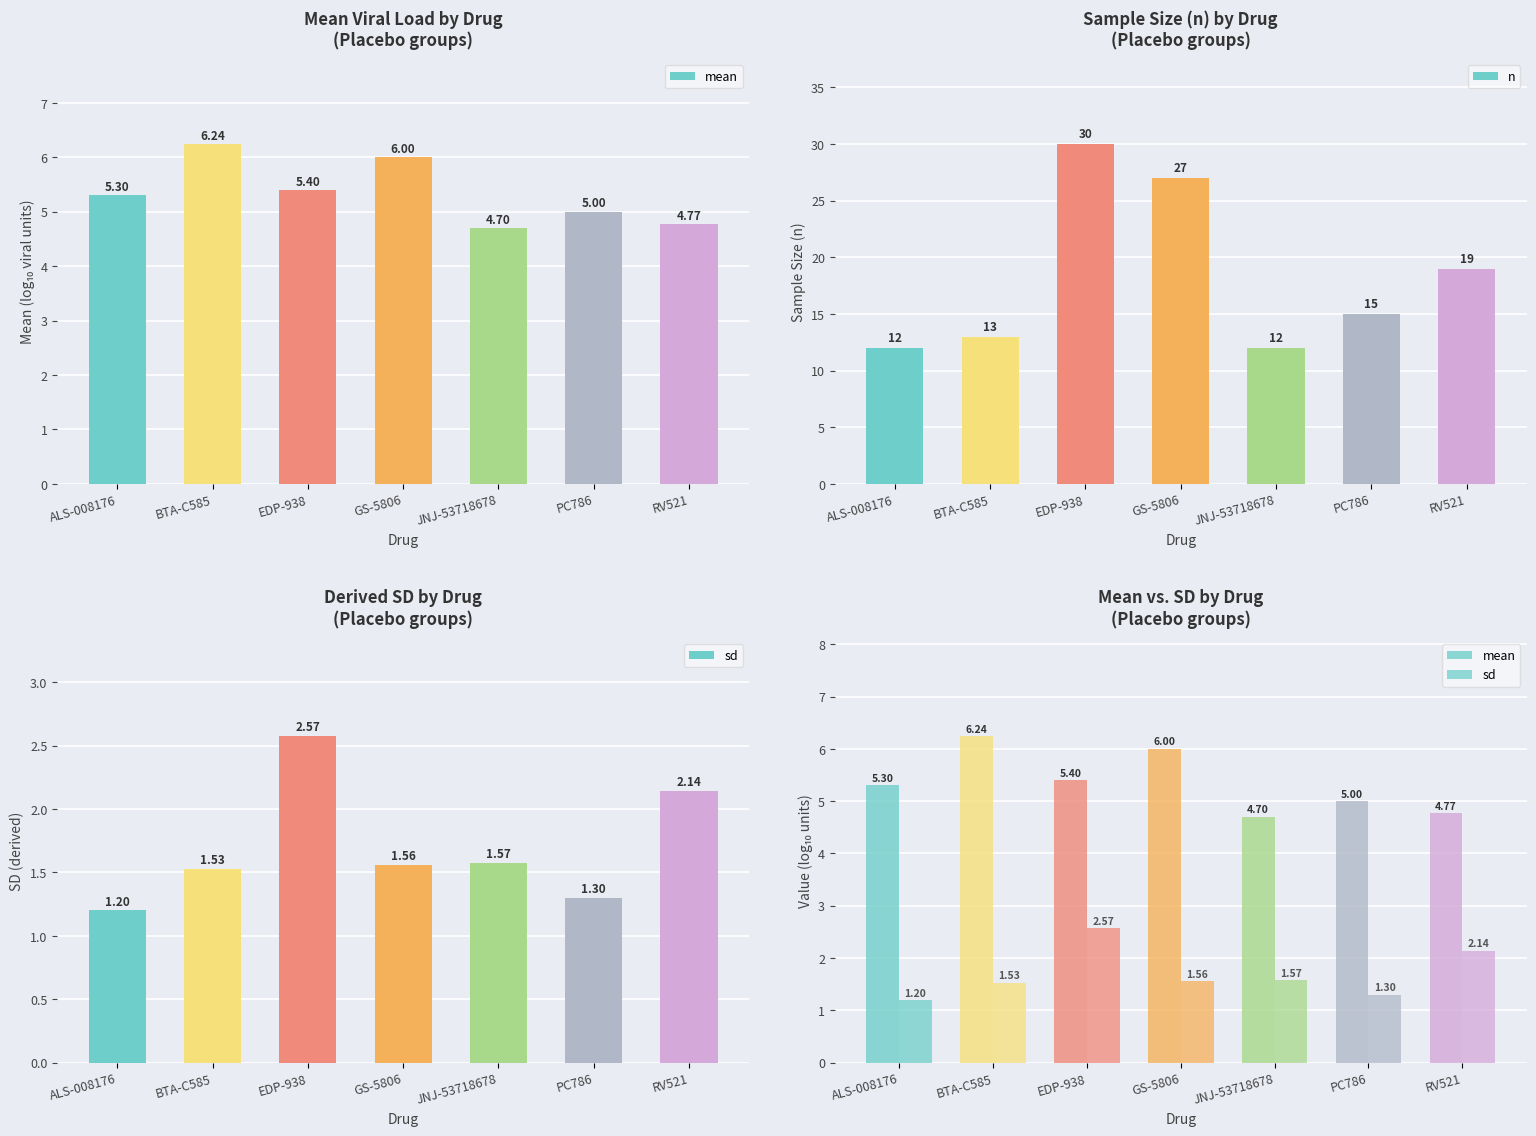

What is the label of the 7th bar from the left?

RV521